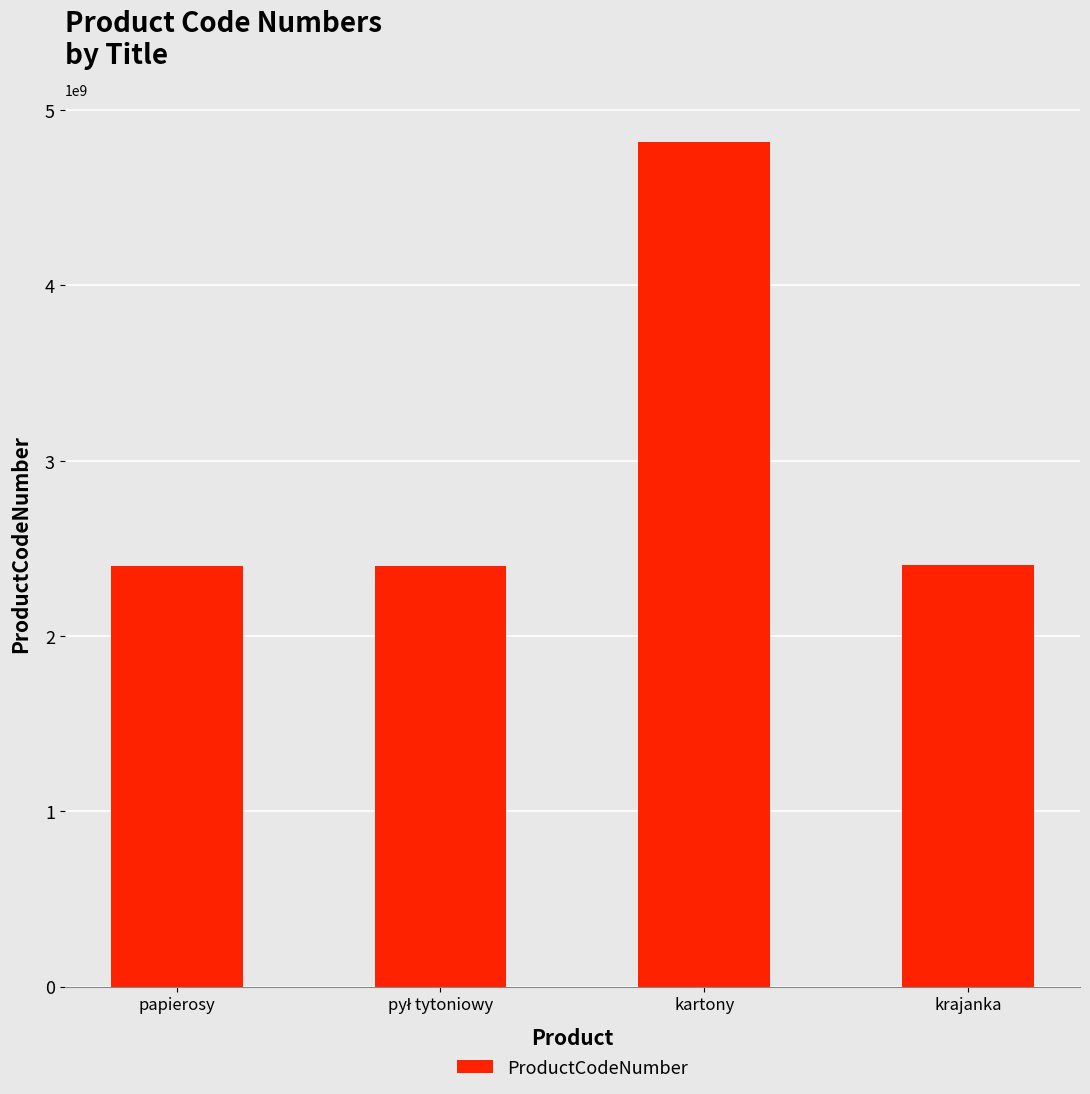

What is the minimum value shown in the chart?

2401300000